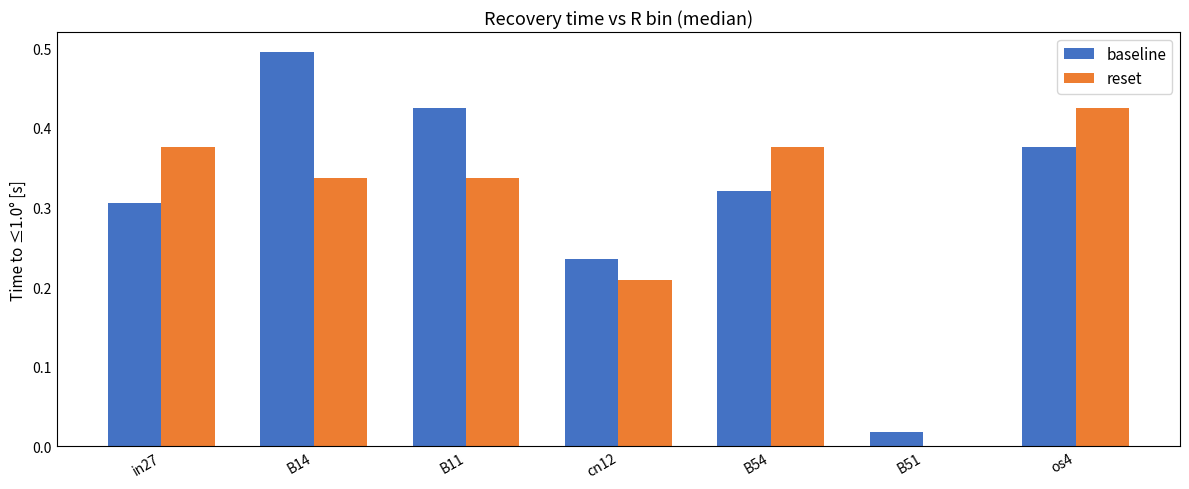

How many groups of bars are there?

7